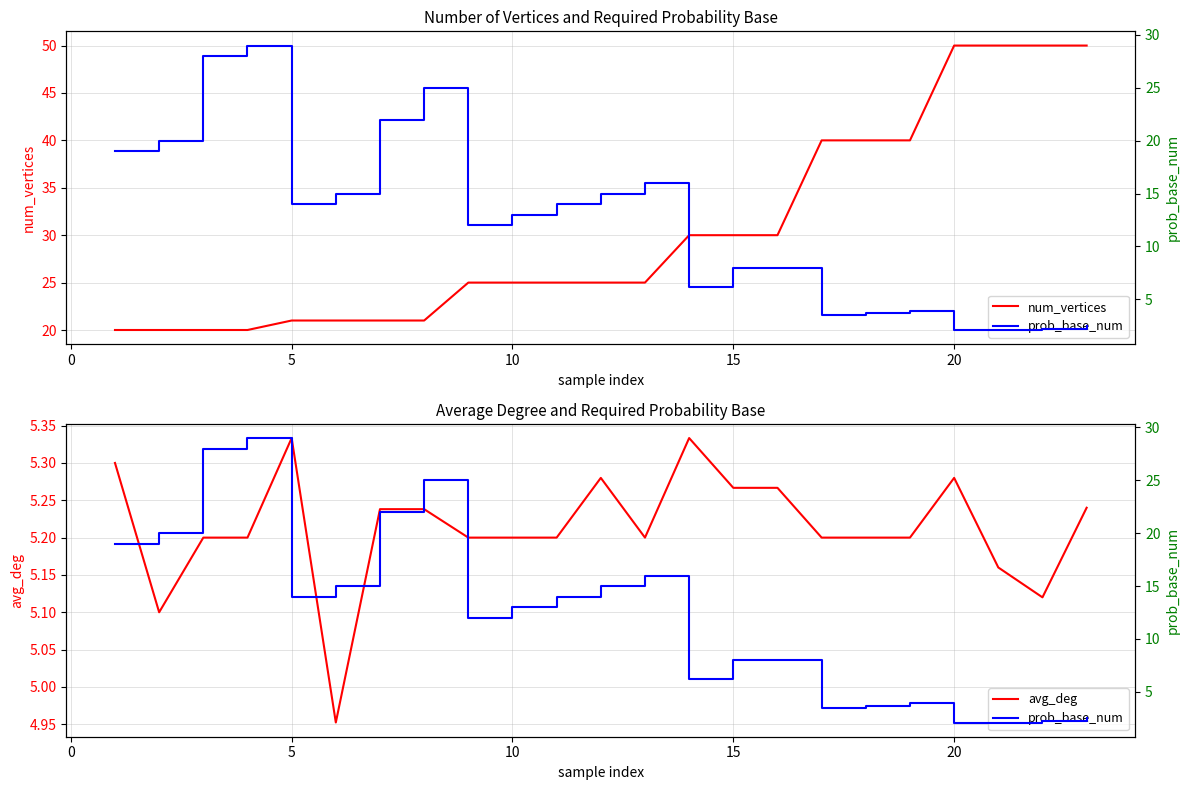

Reading left to right, what are all the values shown in this chart?

num_vertices: 20.0	20.0	20.0	20.0	21.0	21.0	21.0	21.0	25.0	25.0	25.0	25.0	25.0	30.0	30.0	30.0	40.0	40.0	40.0	50.0	50.0	50.0	50.0
avg_deg: 5.3	5.1	5.2	5.2	5.3	5.0	5.2	5.2	5.2	5.2	5.2	5.3	5.2	5.3	5.3	5.3	5.2	5.2	5.2	5.3	5.2	5.1	5.2
prob_base_num: 19.0	20.0	28.0	29.0	14.0	15.0	22.0	25.0	12.0	13.0	14.0	15.0	16.0	6.2	8.0	8.0	3.5	3.7	3.9	2.1	2.1	2.2	2.5